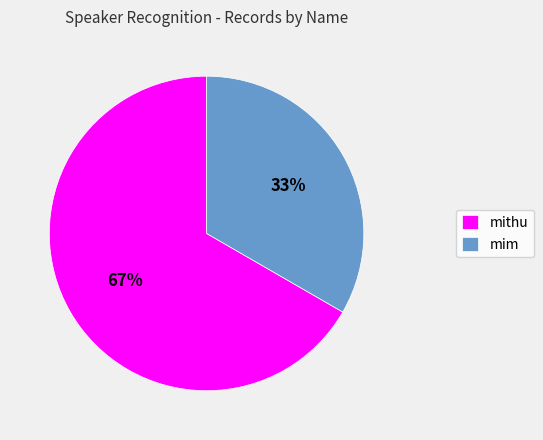

To the nearest percent, what is the average slice percentage?

50%